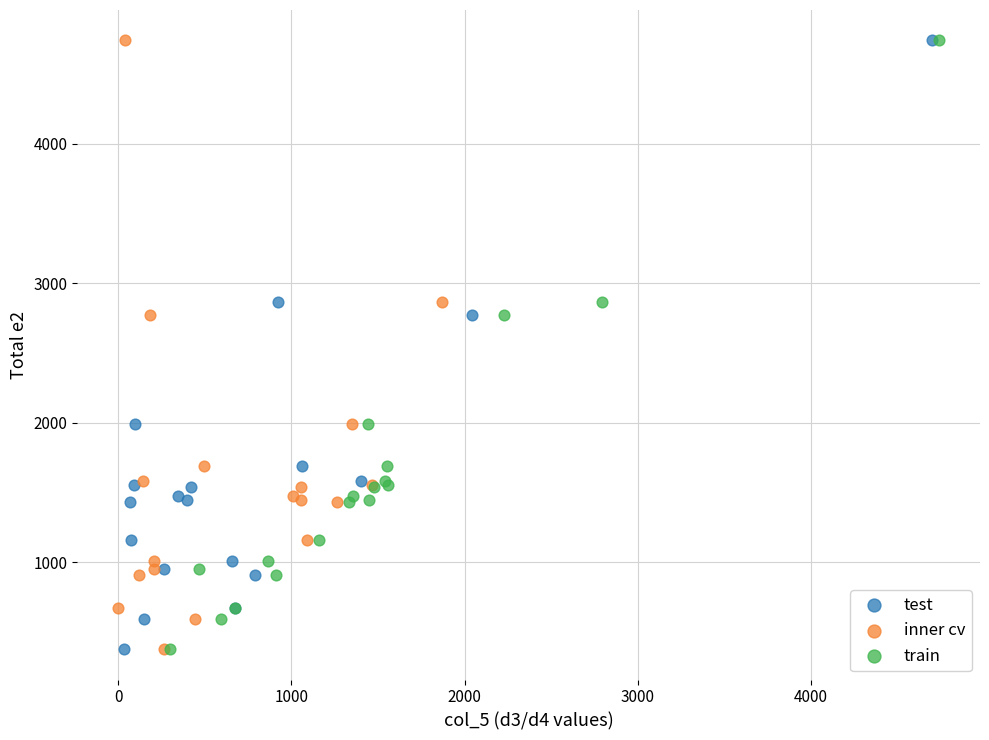

What are all the series names shown in the legend?

test, inner cv, train